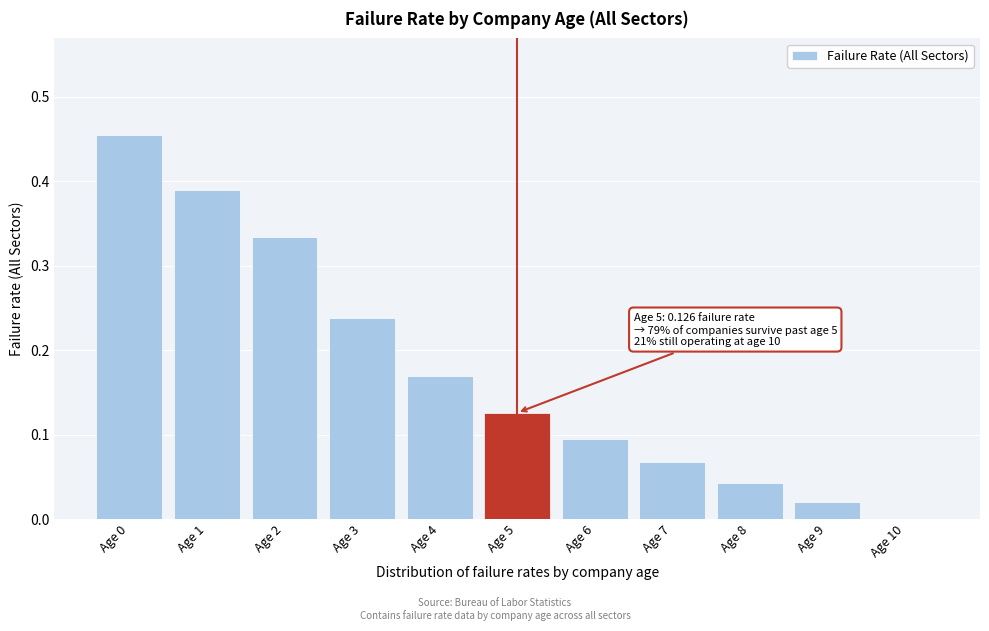

True or false: the data shows 0.0 at Age 8.

True